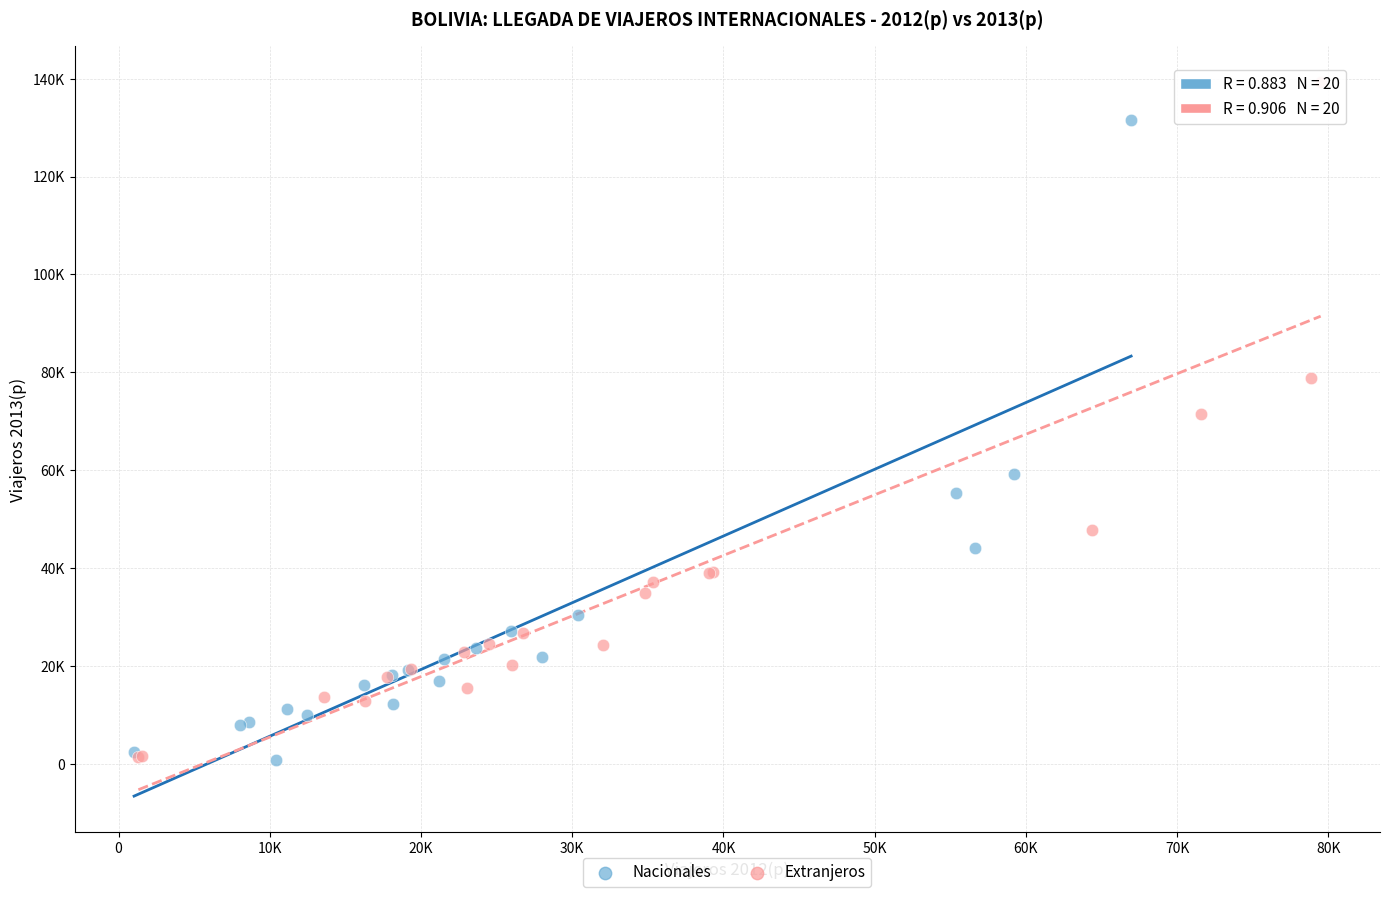

Which series has the largest Y range (max minus min)?

Extranjeros